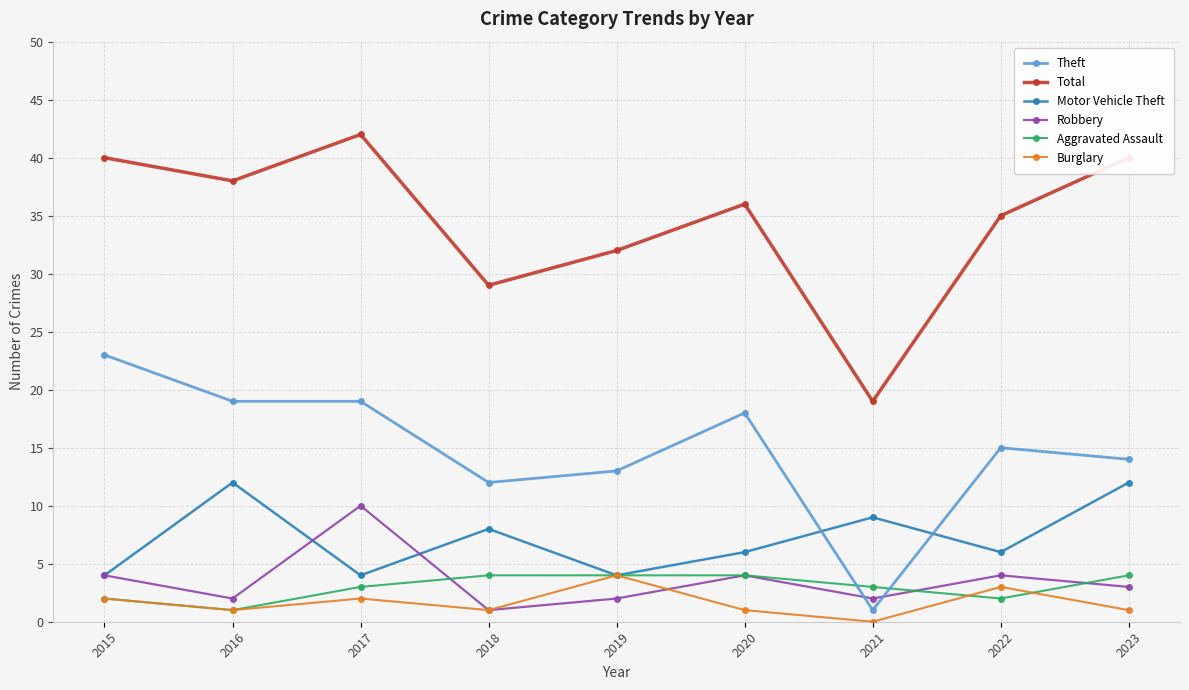

How many data points does each series have?

9